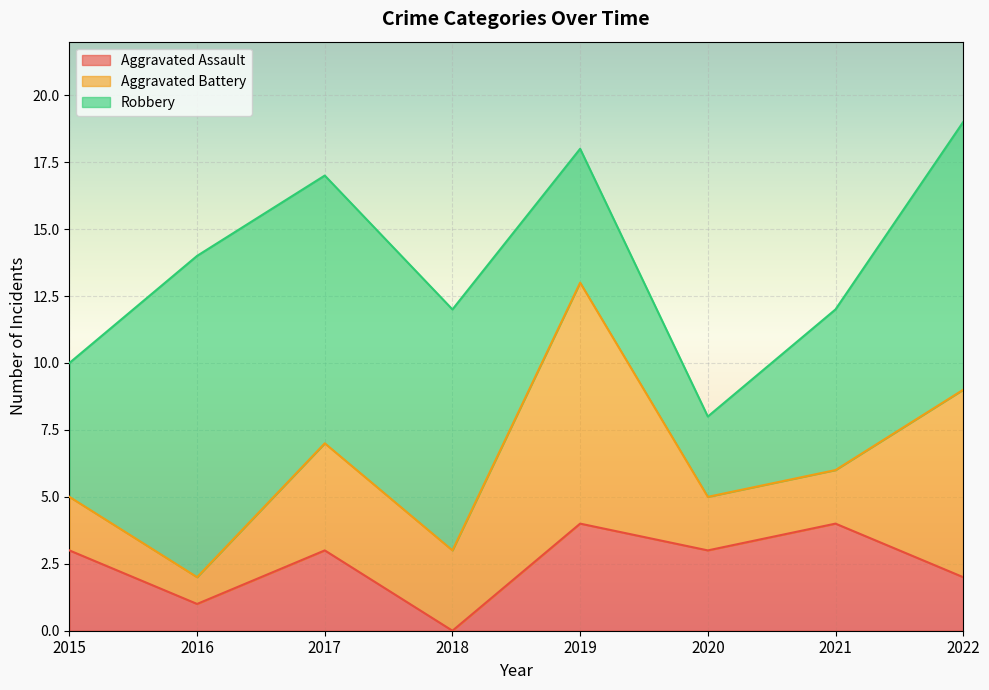

In Robbery, how many points are lower than both neighbors (excluding endpoints)?

1